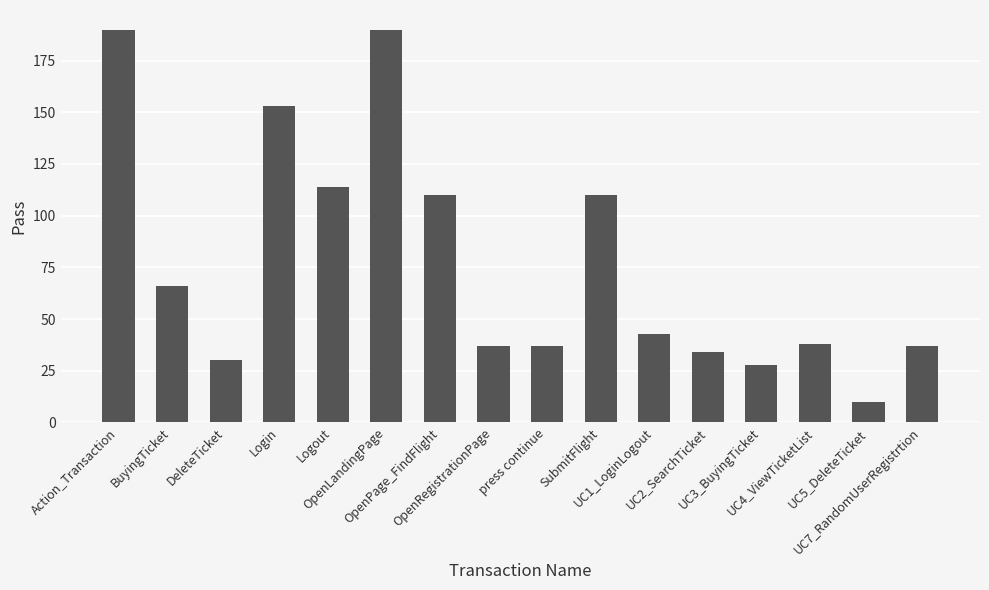

What is the sum of all values?

1227